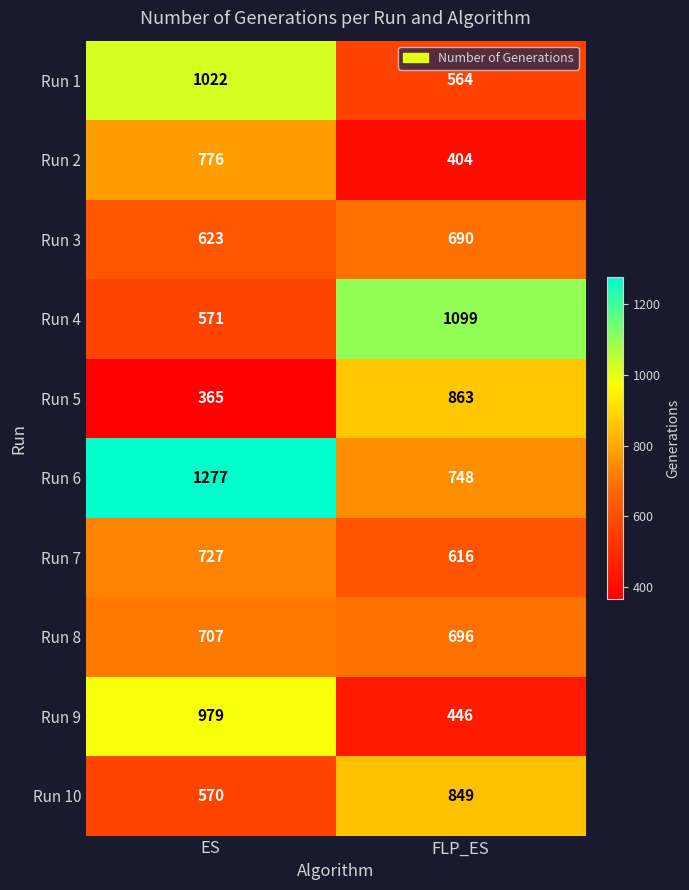

At FLP_ES, list the series in order from smallest to largest.

Run 2, Run 9, Run 1, Run 7, Run 3, Run 8, Run 6, Run 10, Run 5, Run 4